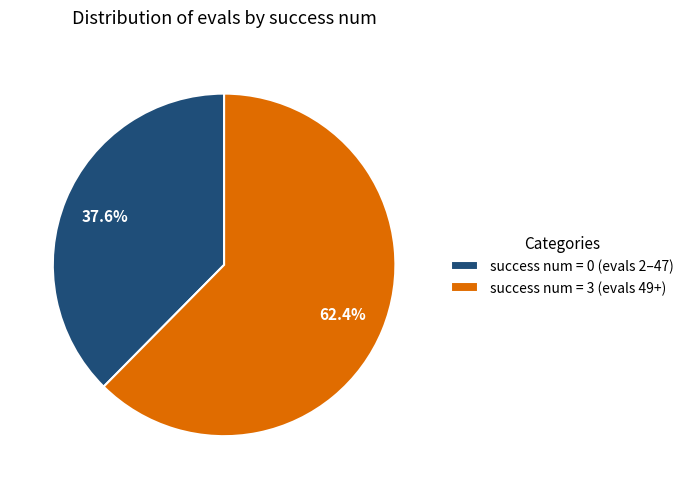

How many slices are in this pie chart?

2